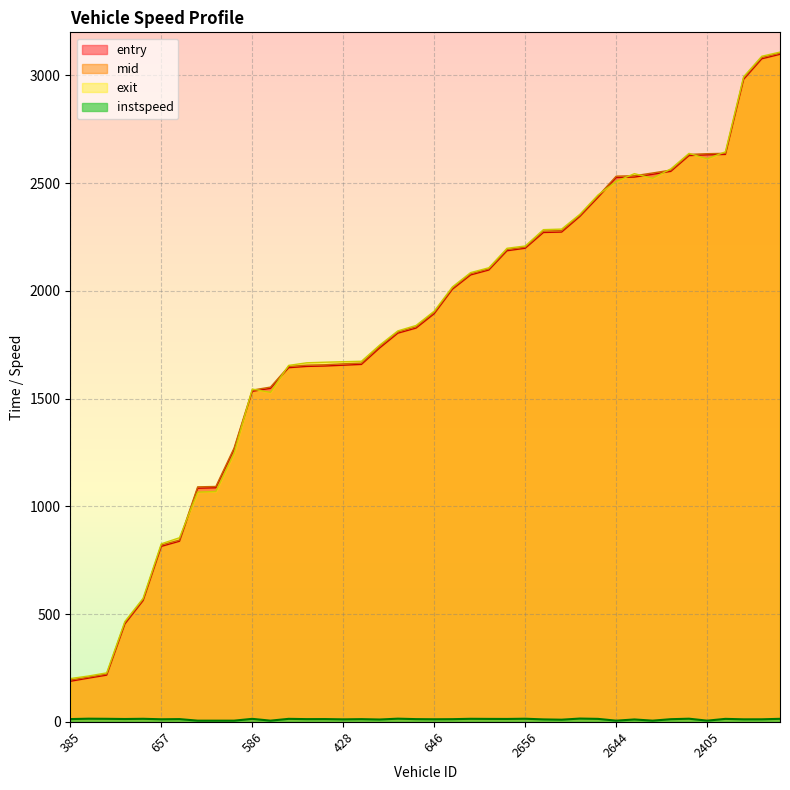

Which category has the lowest value across all series?

629